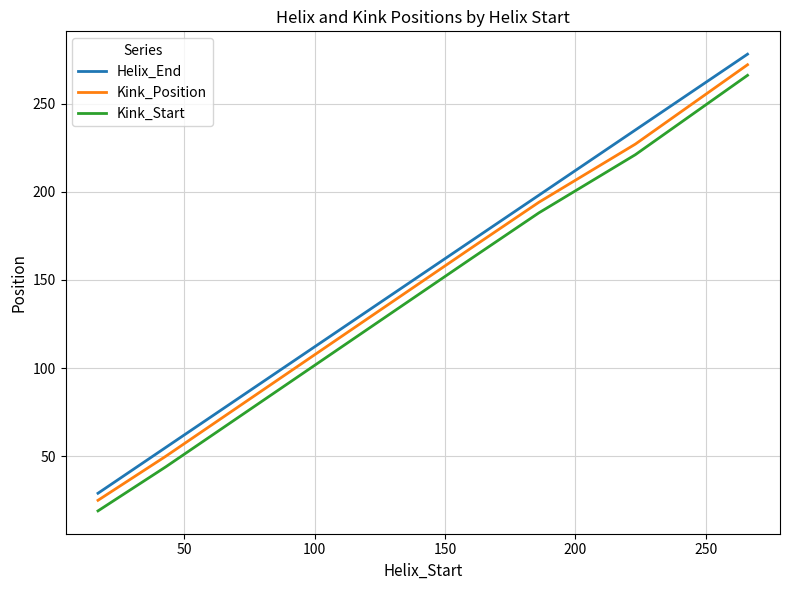

Which series has the widest spread of values?

Helix_End